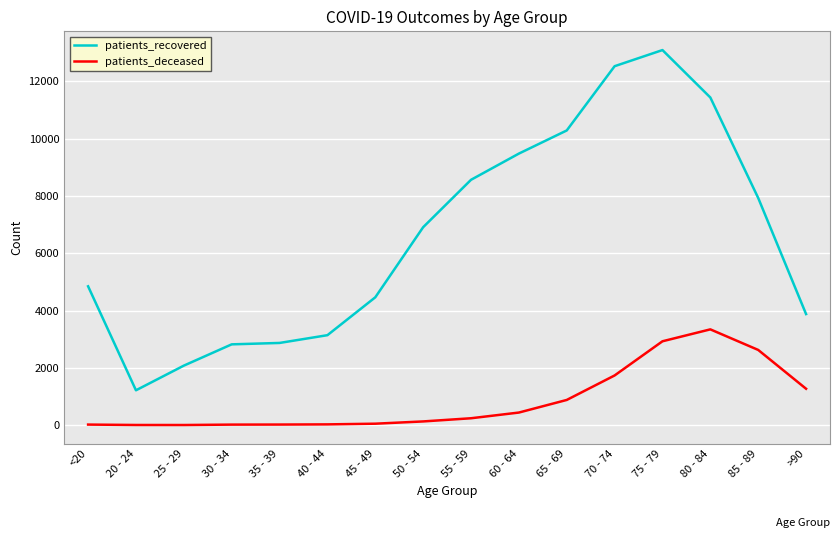

Which series changed the most between 35 - 39 and 65 - 69?

patients_recovered